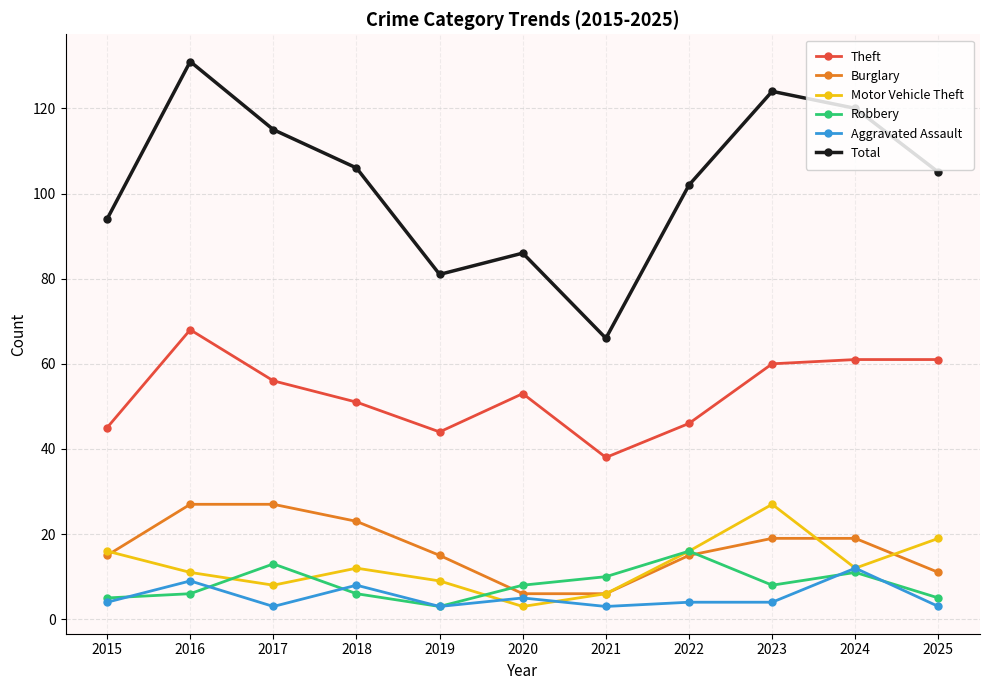

What are all the series names shown in the legend?

Theft, Burglary, Motor Vehicle Theft, Robbery, Aggravated Assault, Total